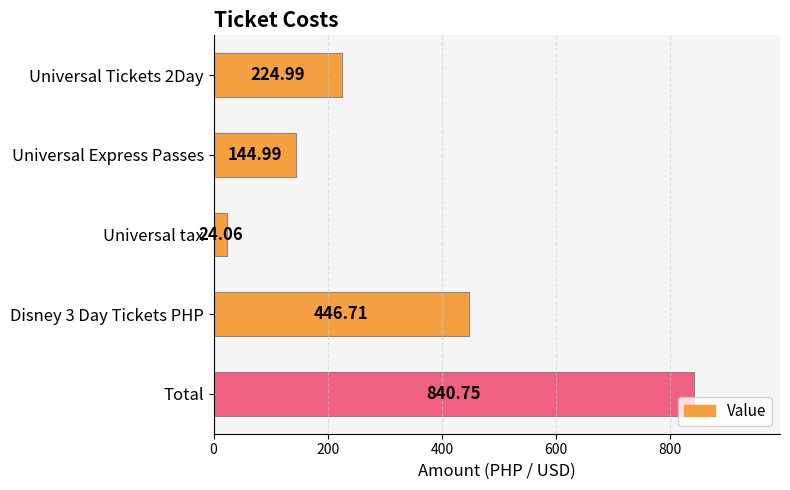

What is the label of the 3rd bar from the bottom?

Universal tax